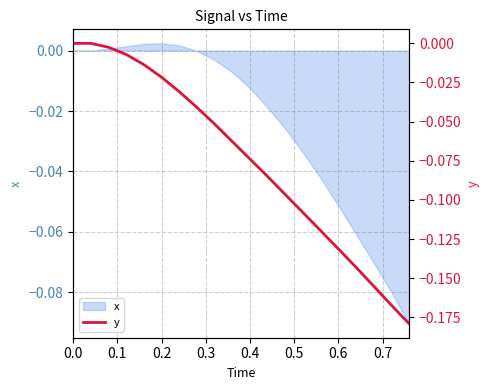

What is the value of the 11th point from the left?

-0.1